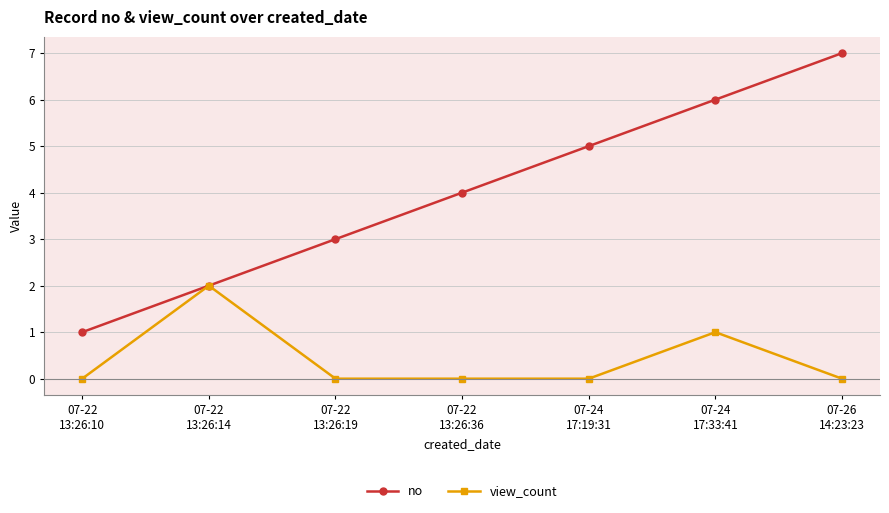

Which series has the largest total across all categories?

no